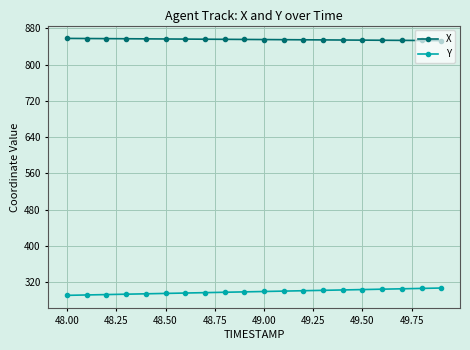

What is the difference between the maximum and minimum values in the Y series?

16.1